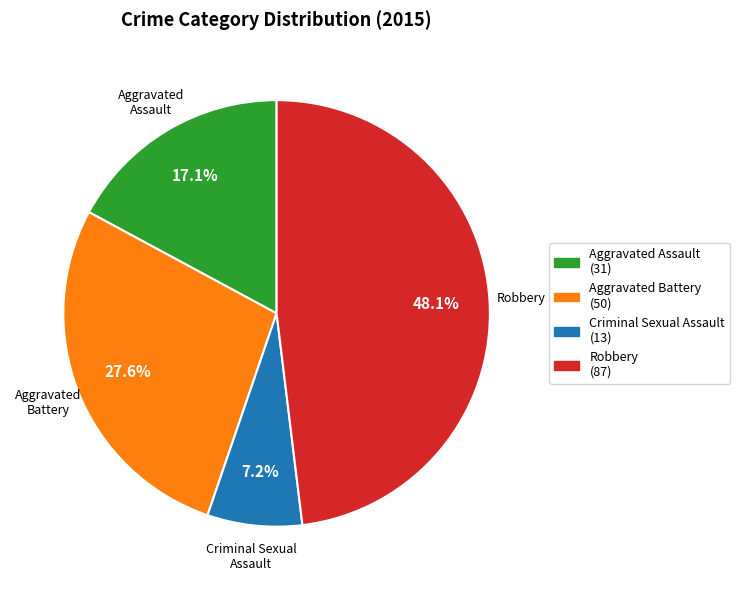

Which slice is the largest?

Robbery